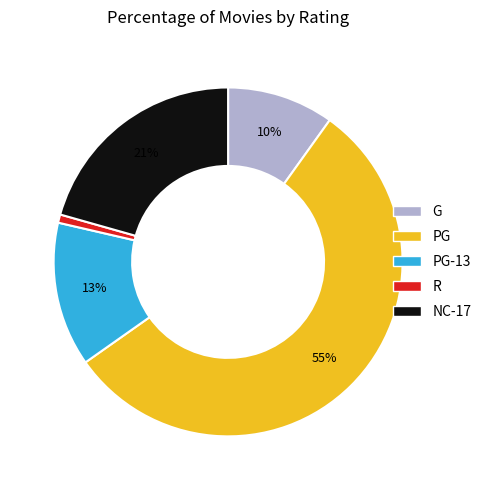

To the nearest percent, what is the average slice percentage?

20%